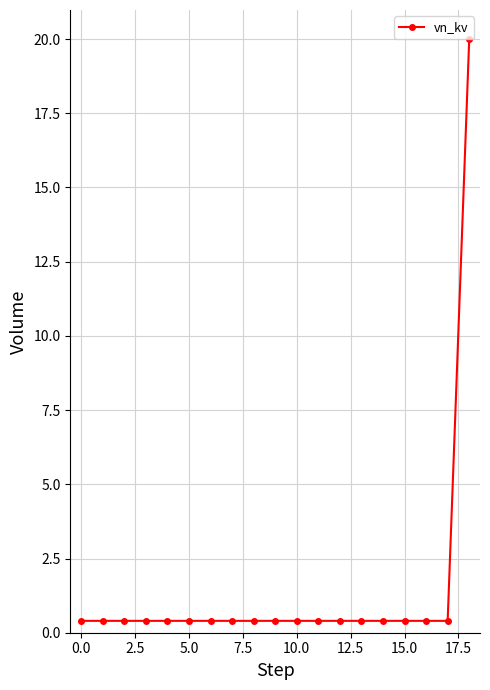

What is the sum of all values?

27.2